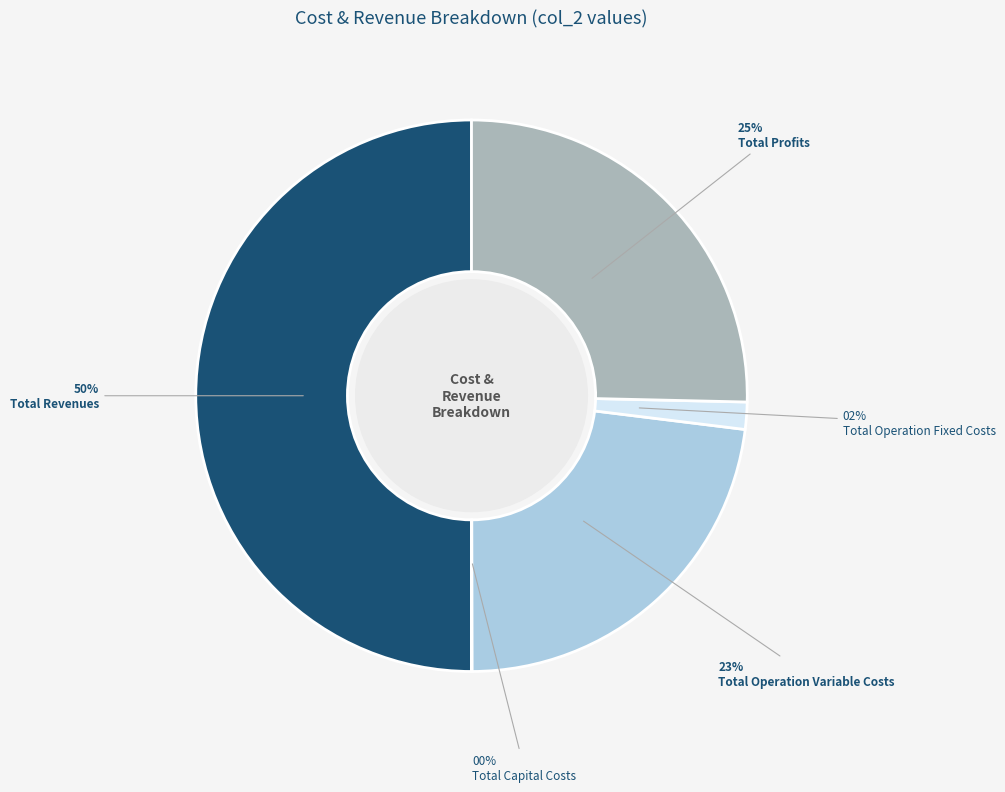

Is it true that Total Revenues is 57% of the pie?

False